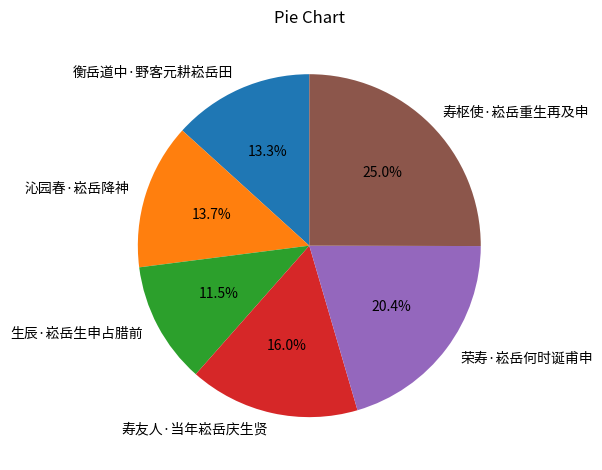

Which slice is the largest?

寿枢使·崧岳重生再及申